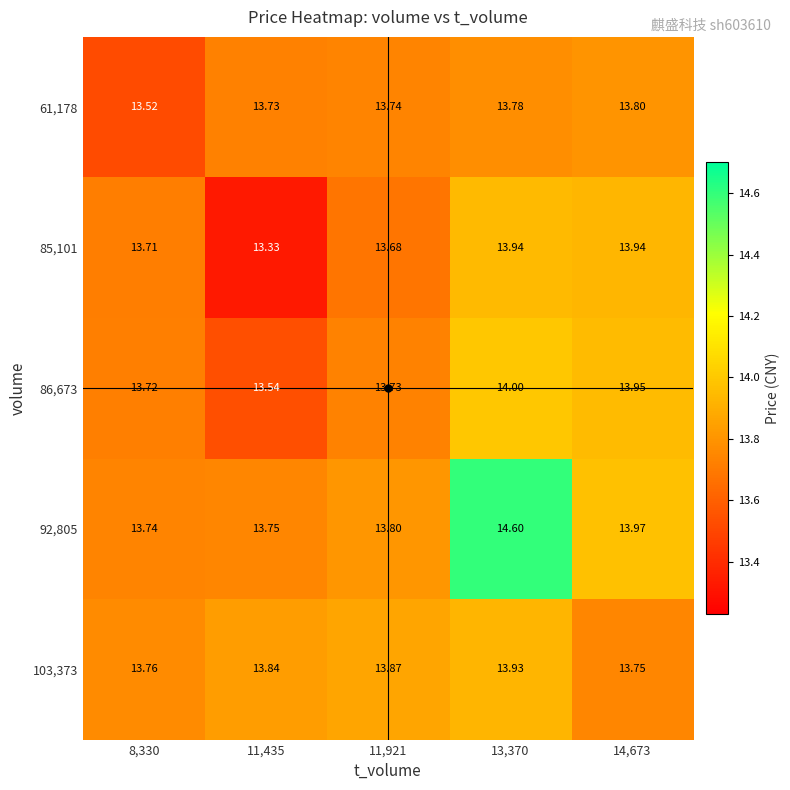

Is the value of 103,373 at 13,370 greater than the value of 61,178 at 11,921?

Yes